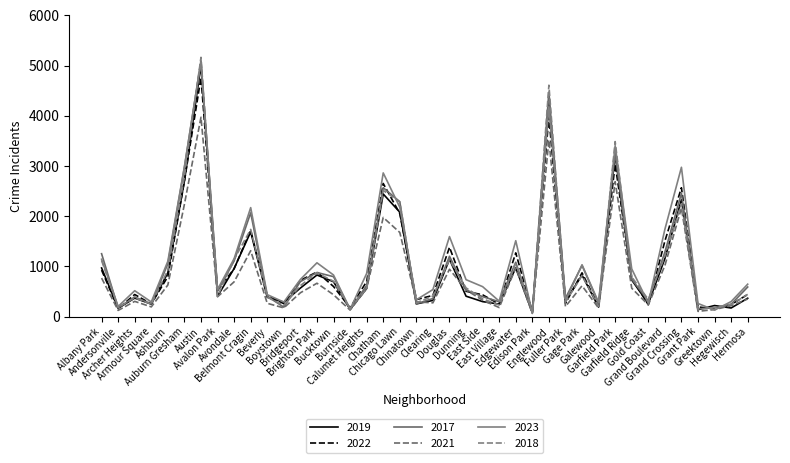

Between which two adjacent categories do 2021 and 2018 first intersect?

Burnside and Calumet Heights